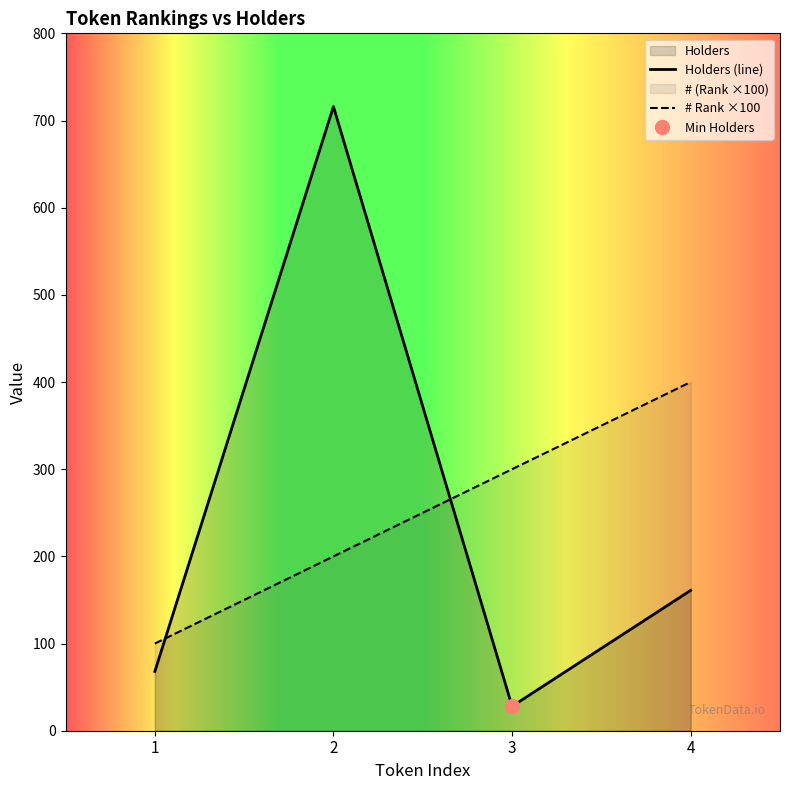

What is the sum of all # Rank ×100 values?

1000